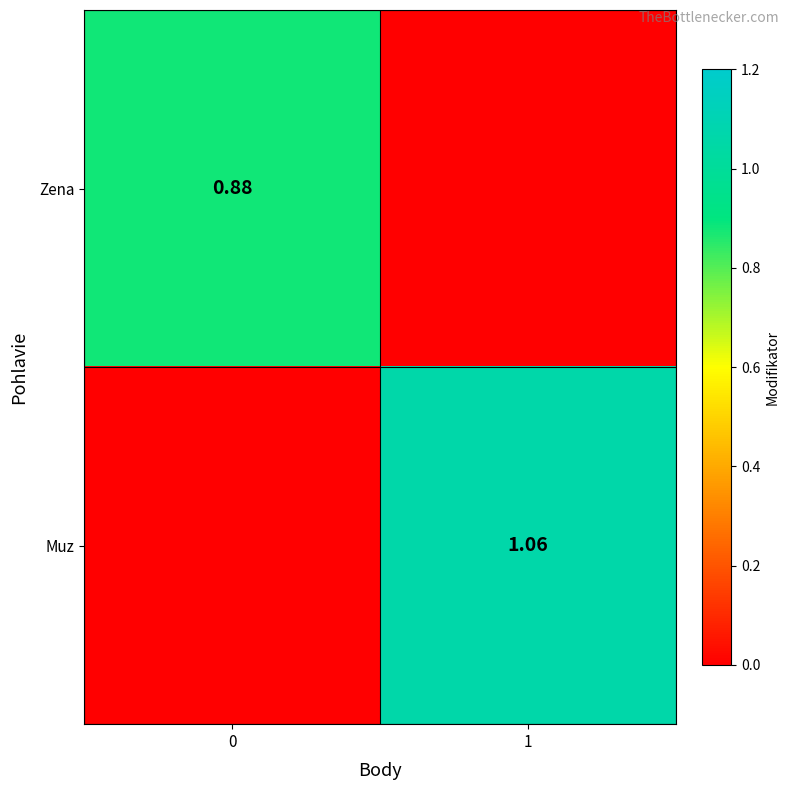

What is the sum of all Muz values?

1.1